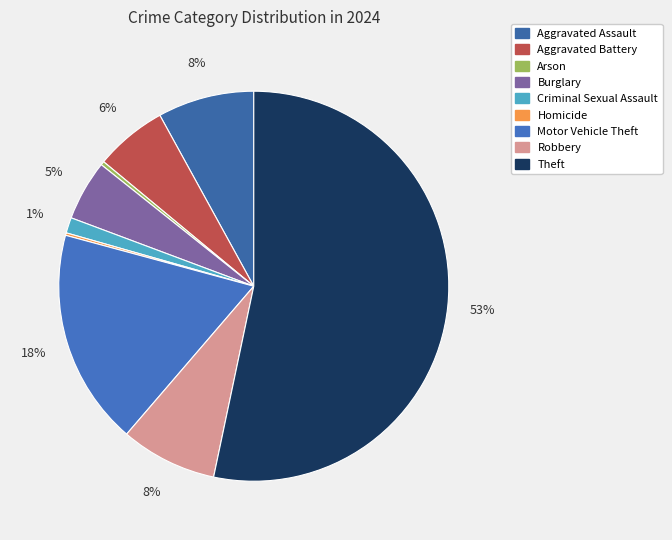

Is it true that Homicide is 1% of the pie?

False